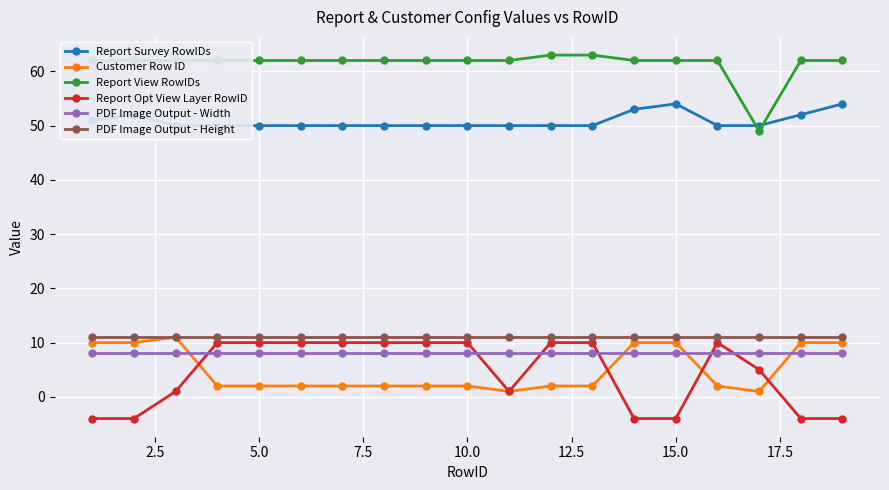

What is the maximum value shown in the chart?

63